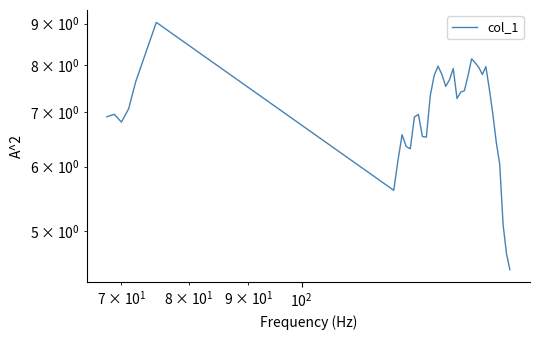

Is this an area chart (filled region under the line)?

No